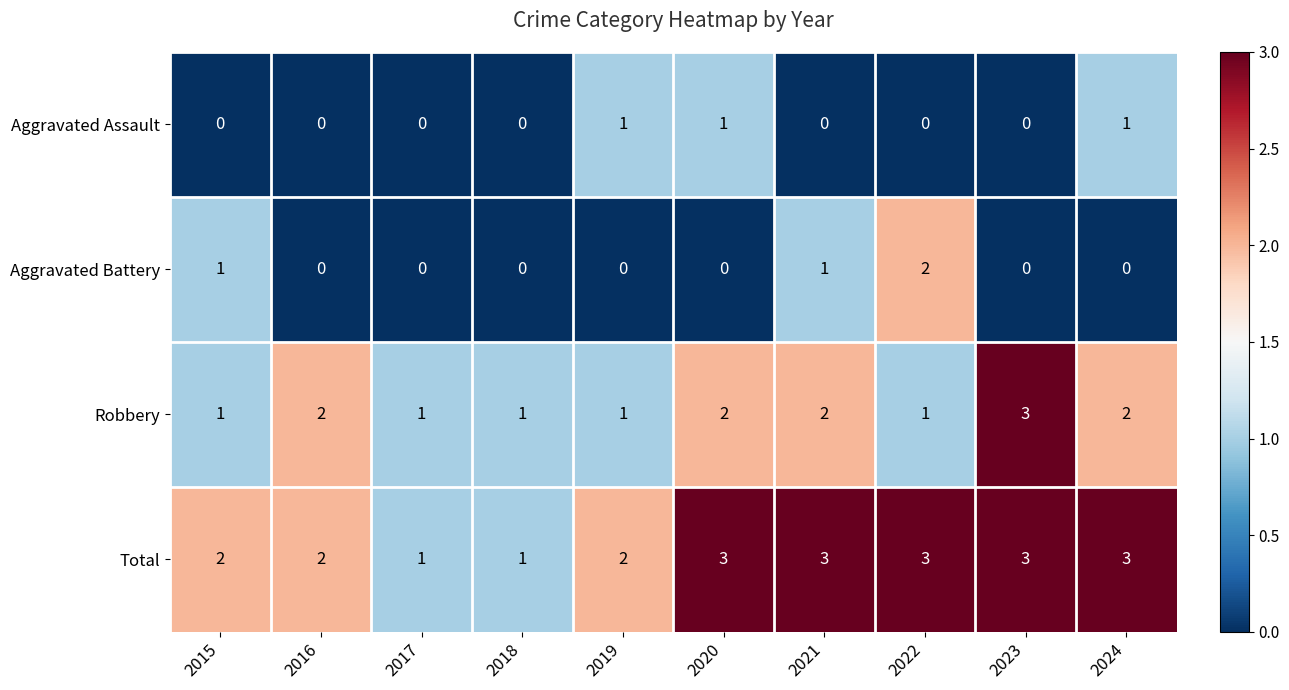

What is the total value across all series at 2021?

6